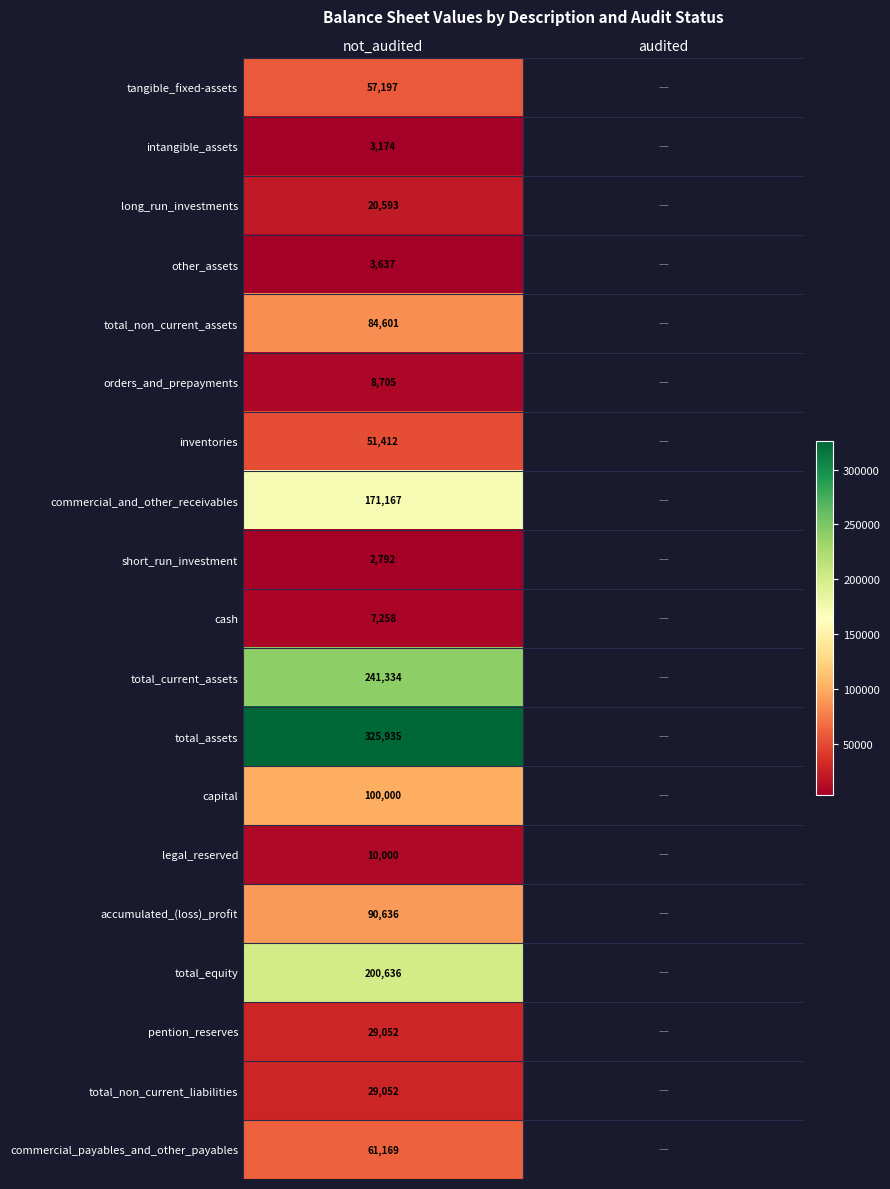

What is the difference between the highest and lowest values at not_audited?

323143